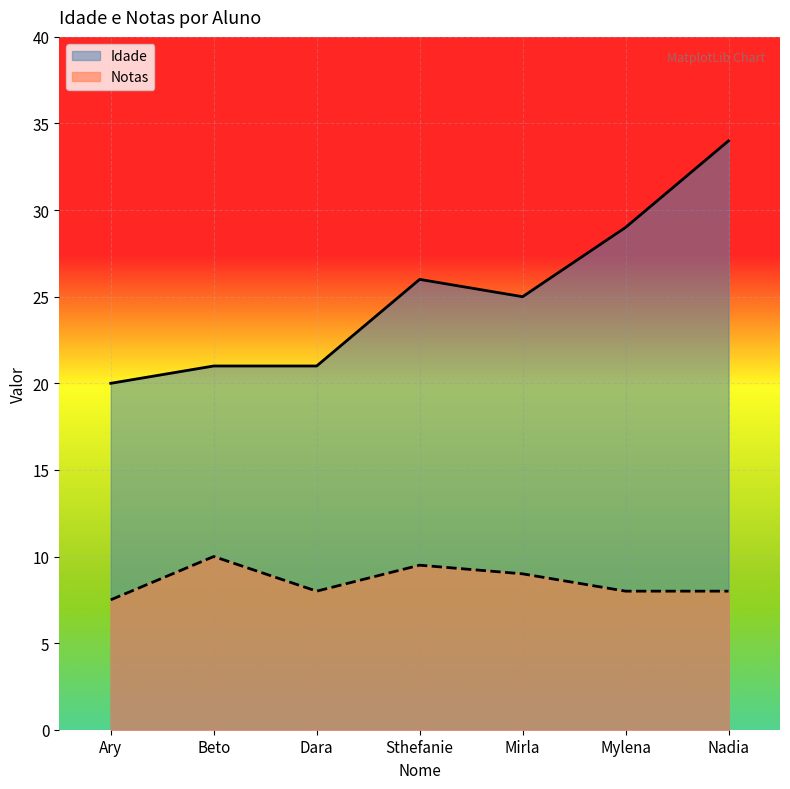

Does the chart display data point markers on the line(s)?

No